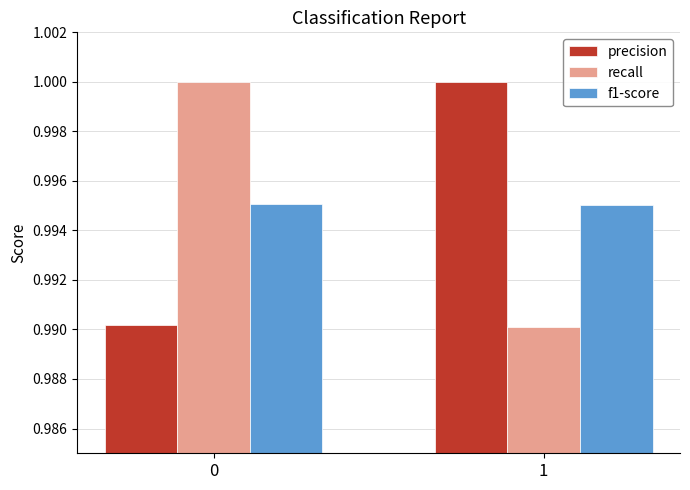

At 1, list the series in order from largest to smallest.

precision, f1-score, recall